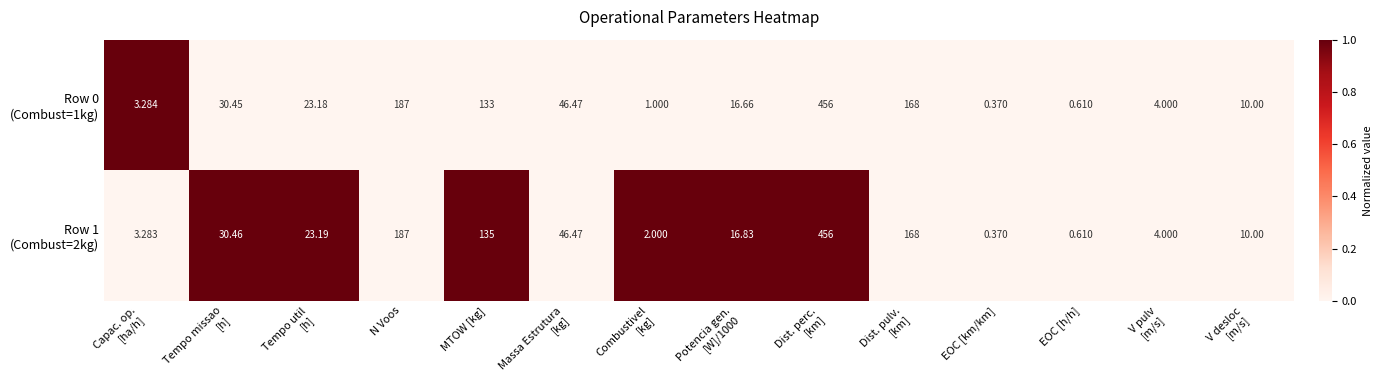

Which label corresponds to the smallest value in the chart?

EOC [km/km]